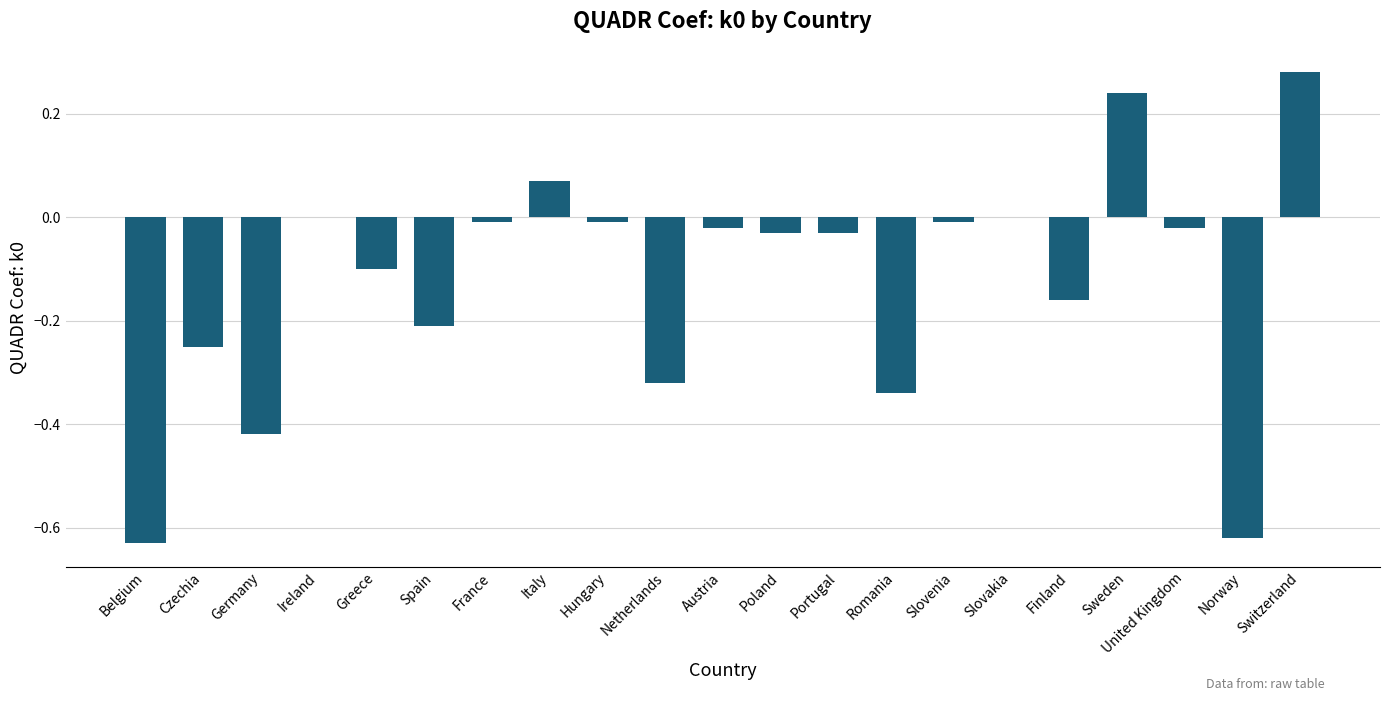

Is it true that the value at Belgium is -1.1?

False